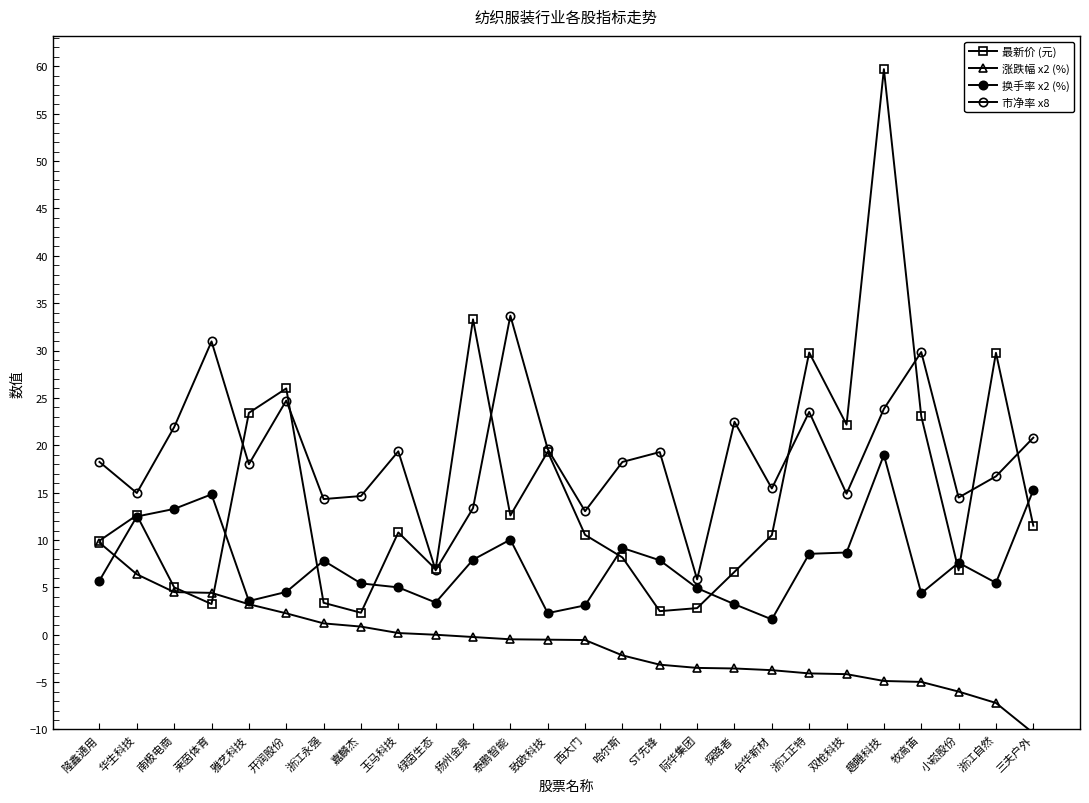

At which category is the sum across all series the highest?

趣睡科技